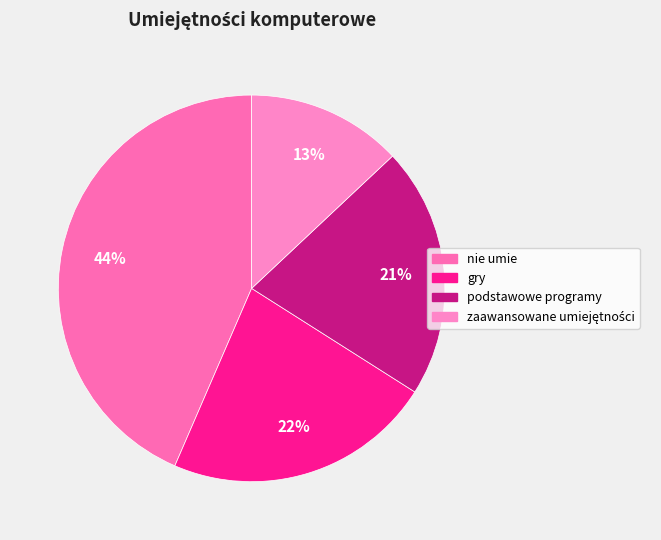

Which category has the biggest portion of the pie?

nie umie